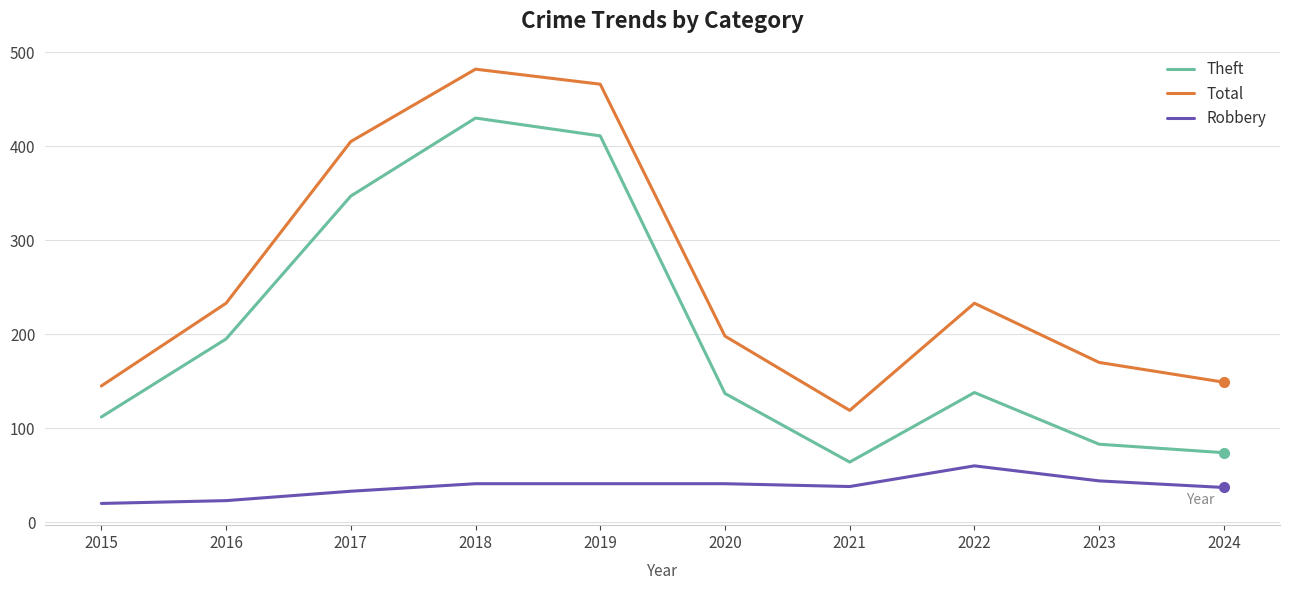

The value of Theft at 2019 is 271. True or false?

False